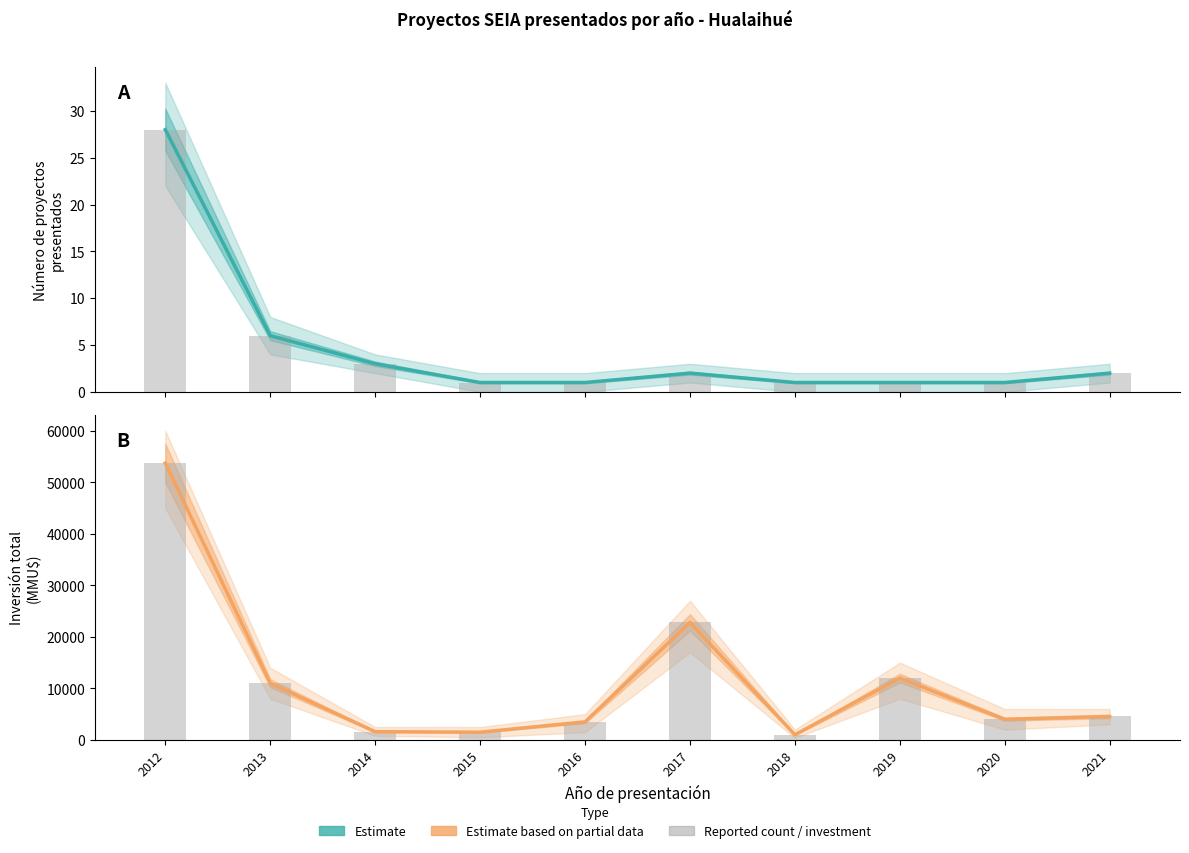

Count the number of categories in the chart.

10